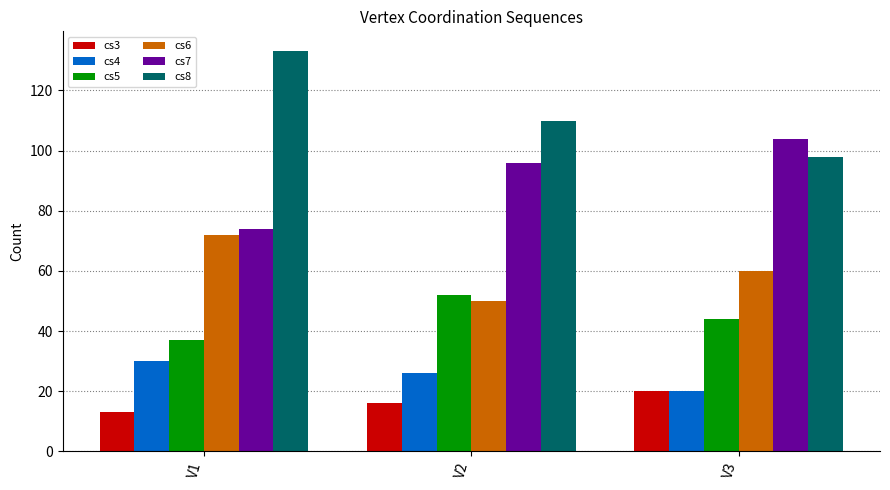

What are all the series names shown in the legend?

cs3, cs4, cs5, cs6, cs7, cs8